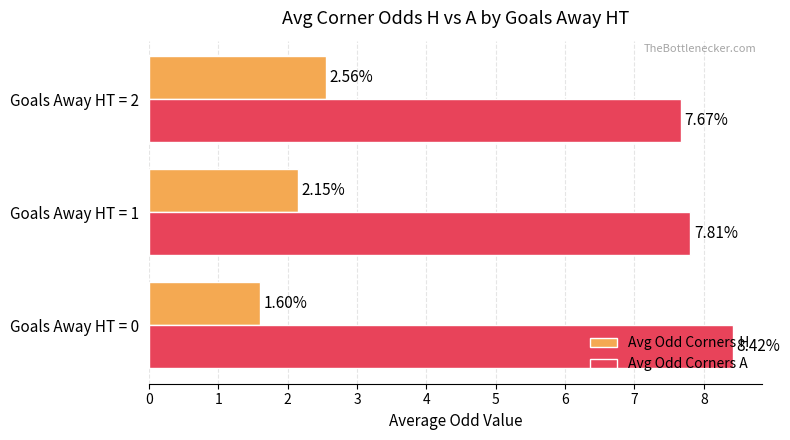

What is the difference between the highest and lowest values at Goals Away HT = 1?

5.7